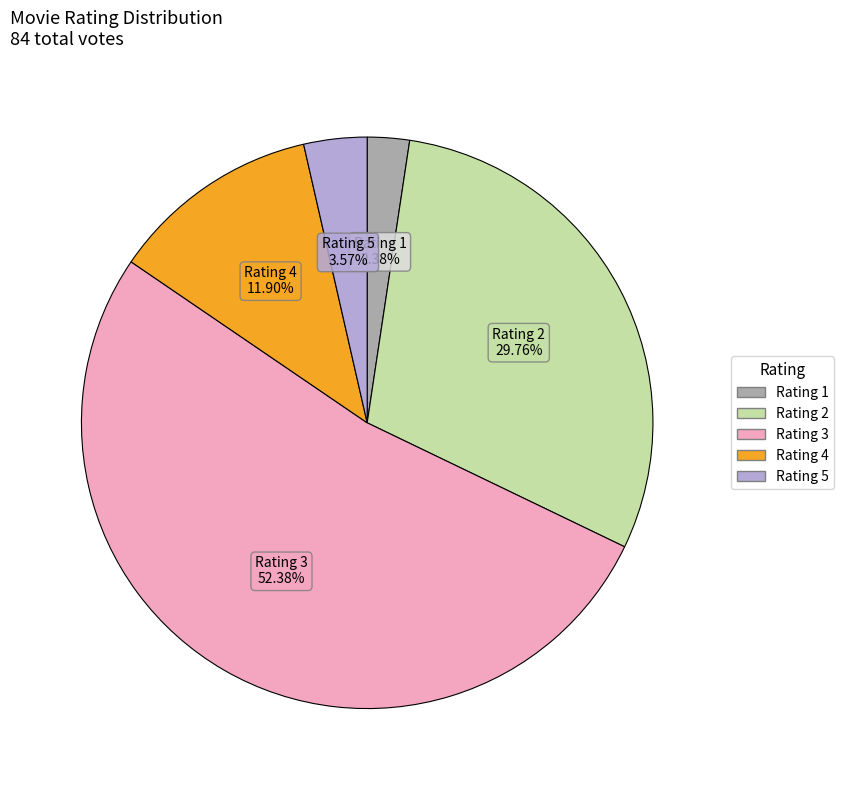

Is there a majority slice in this chart?

Yes